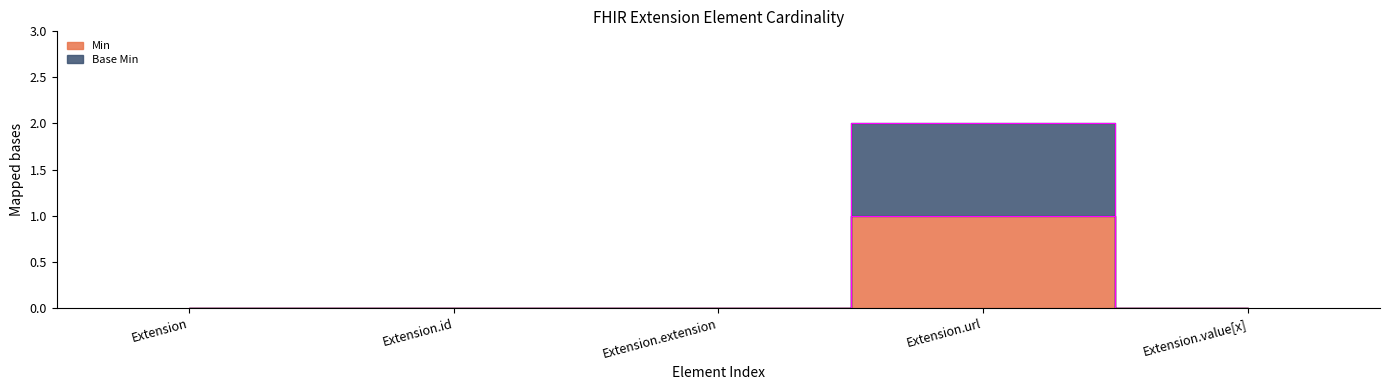

What is the value of the Min point at the 4th from the left?

1